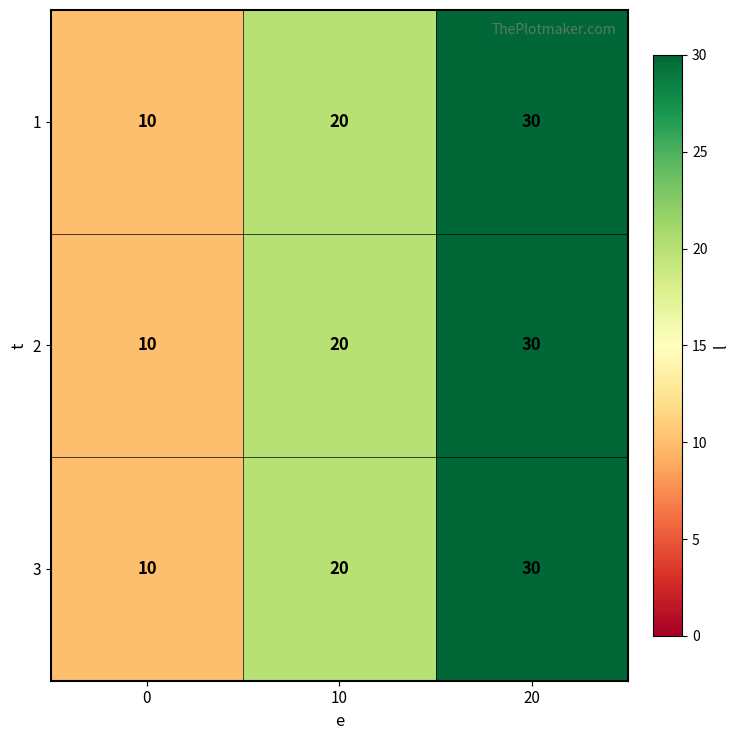

The value of 3 at 0 is 10. True or false?

True